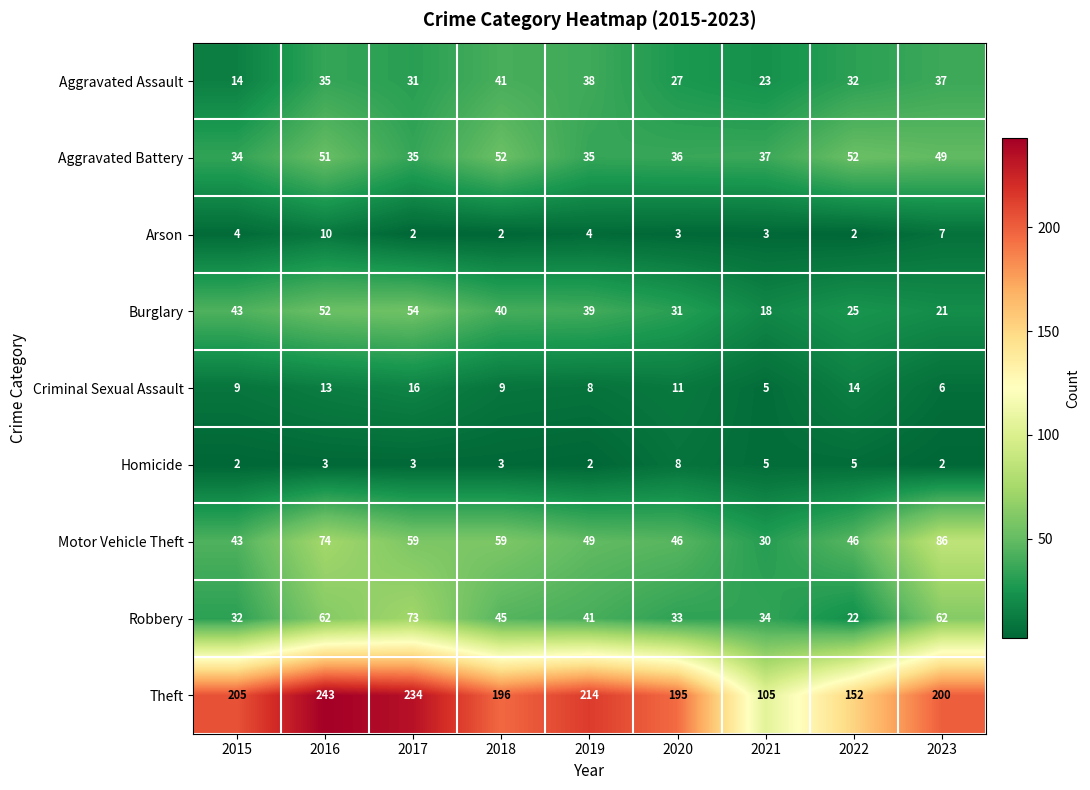

What is the total value across all series at 2017?

507